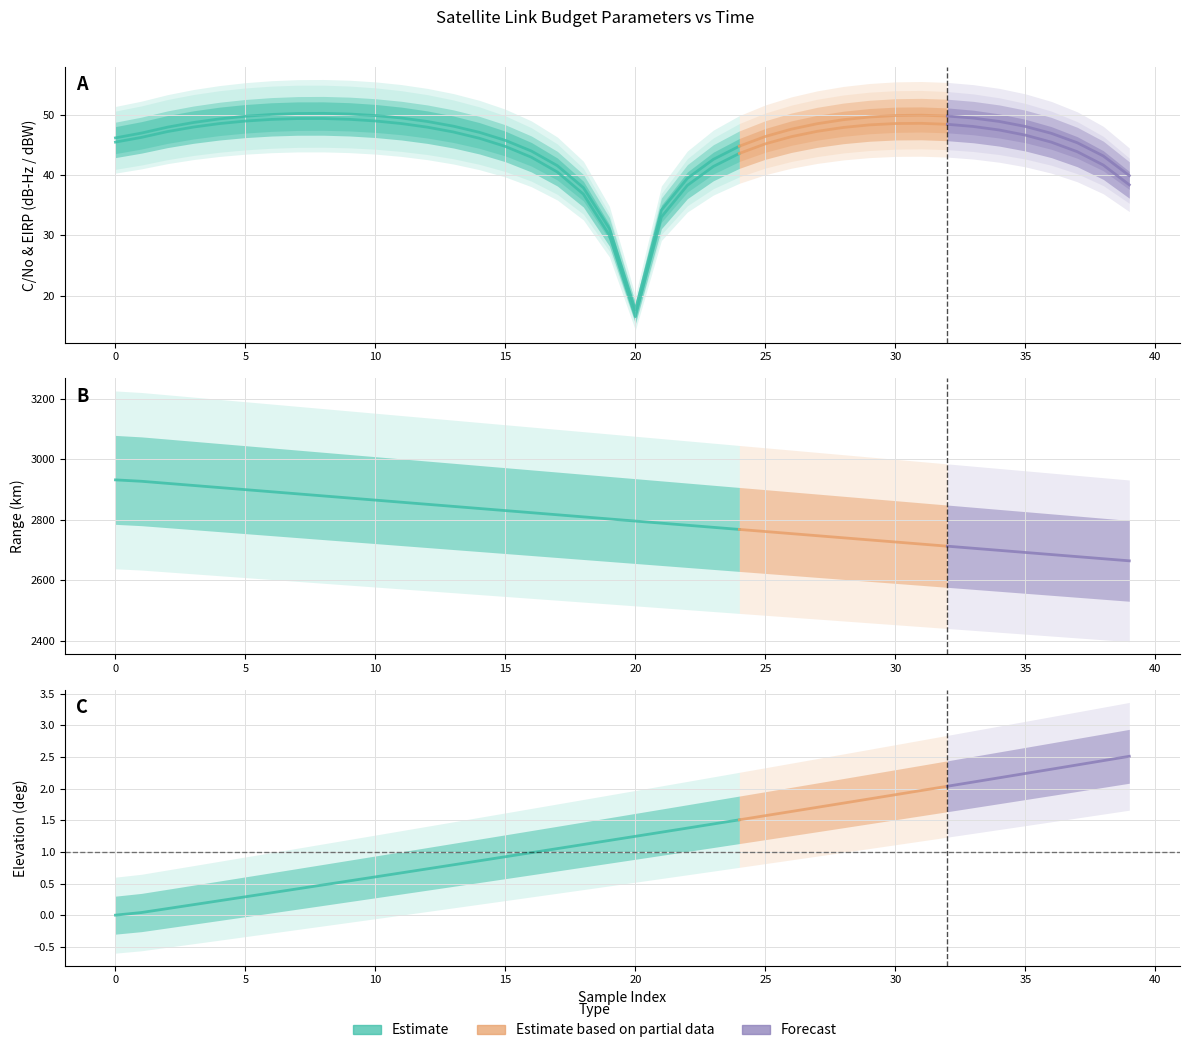

What is the difference between the highest and lowest values at 23?

2773.8